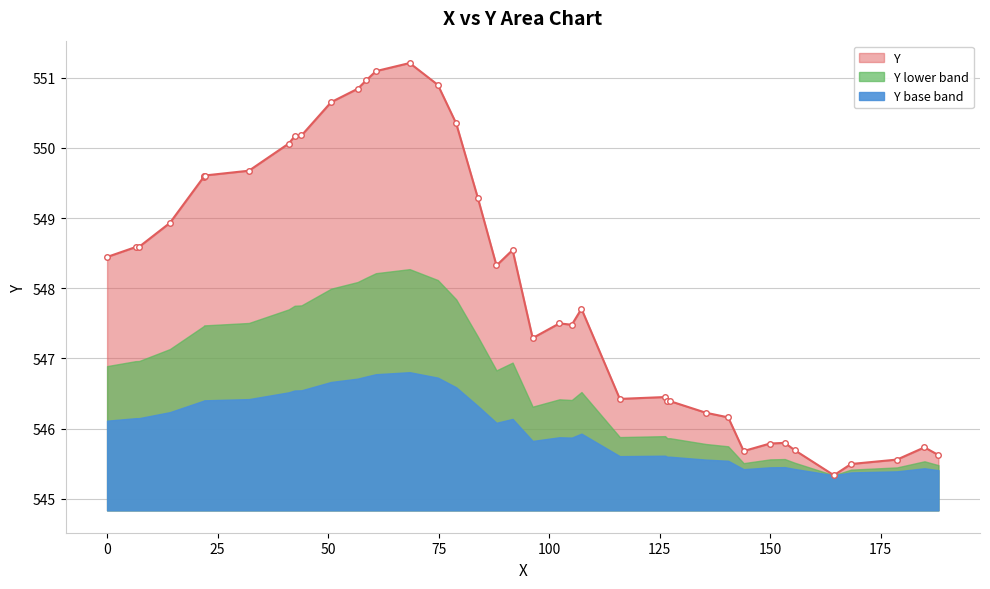

What is the sum of the values at 107.319890233 and 168.302455872?

1093.2